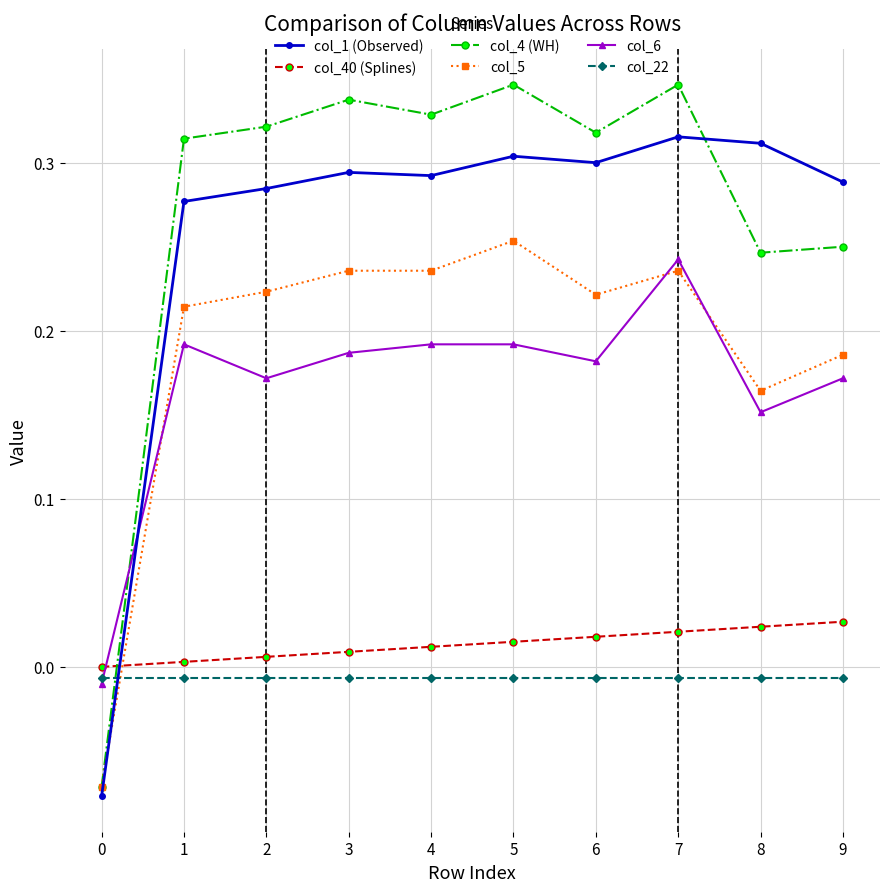

At which category does col_6 reach its first local valley?

2